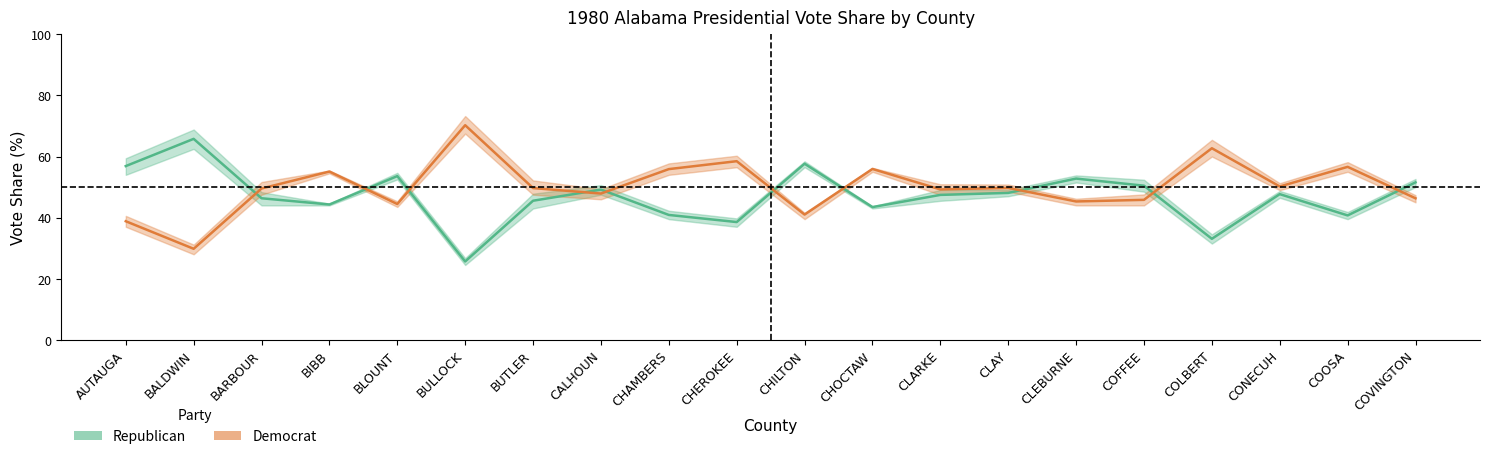

What is the difference between the second highest and minimum values in the Democrat series?

32.9